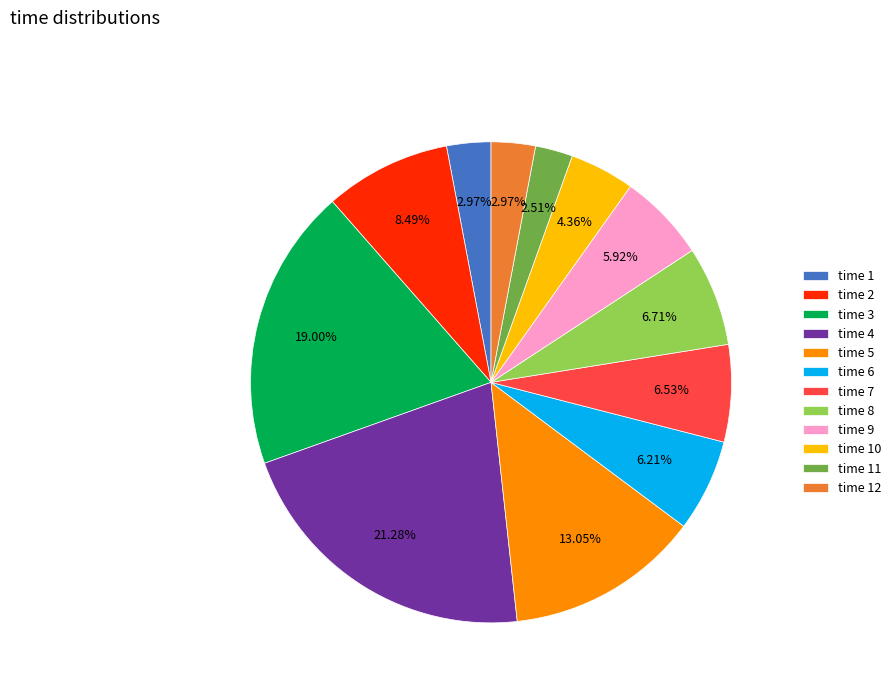

Between time 5 and time 3, which is larger?

time 3